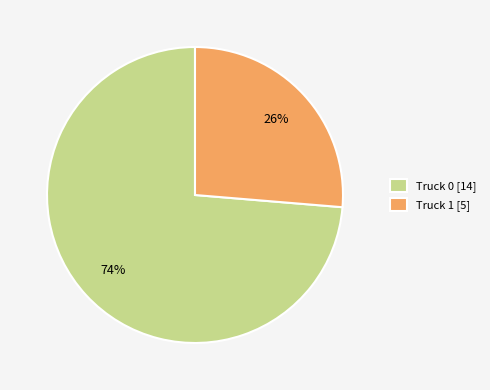

Rank the categories by value from lowest to highest.

Truck 1, Truck 0